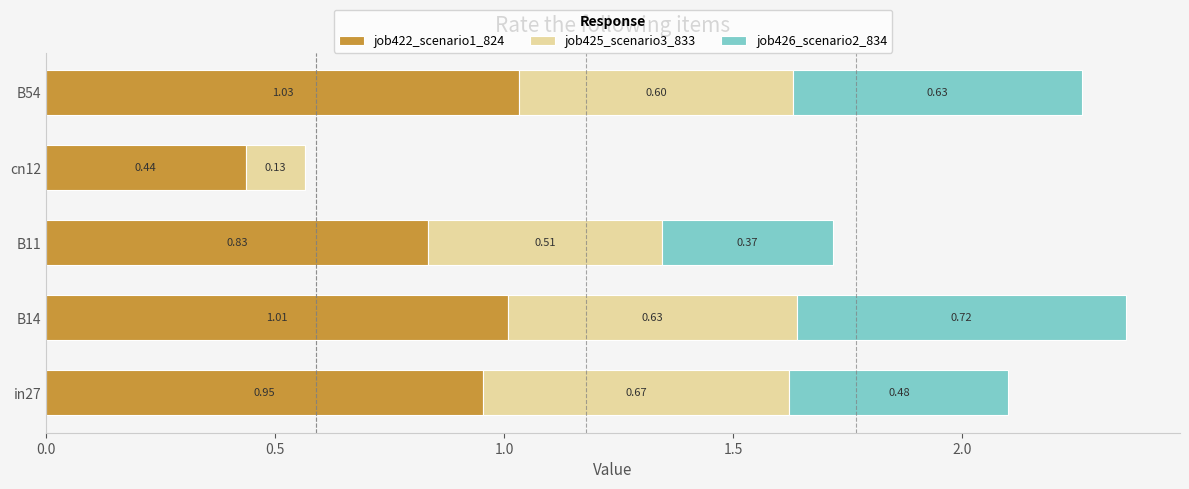

What is the total value across all series at in27?

2.1